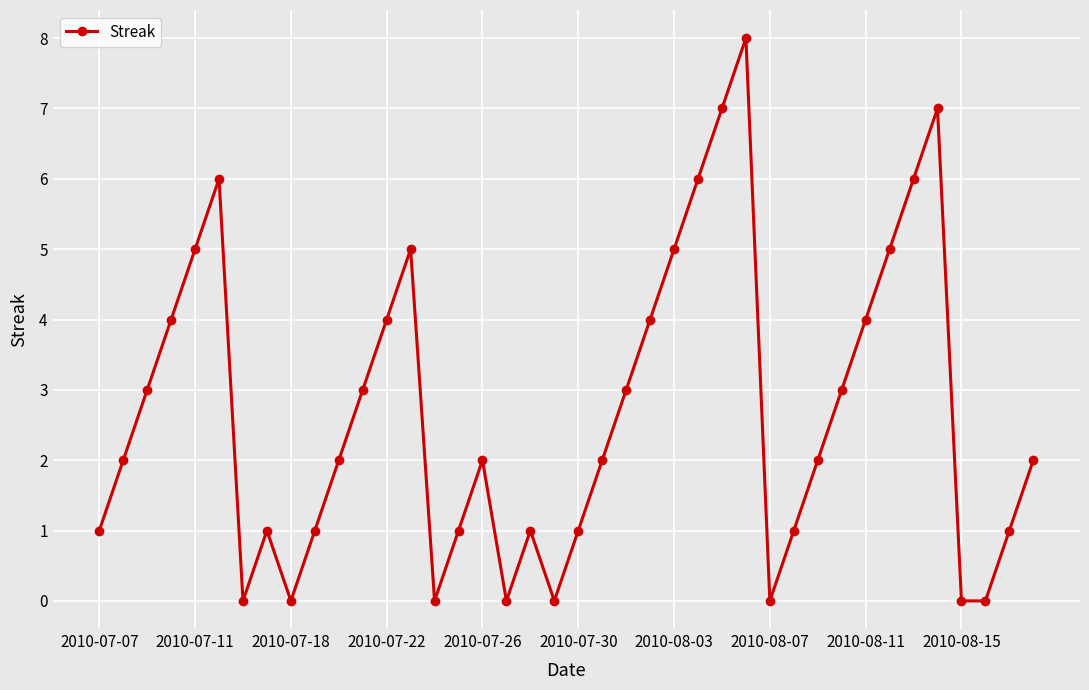

How many interior local peaks (higher than both neighbors) does the data have?

7